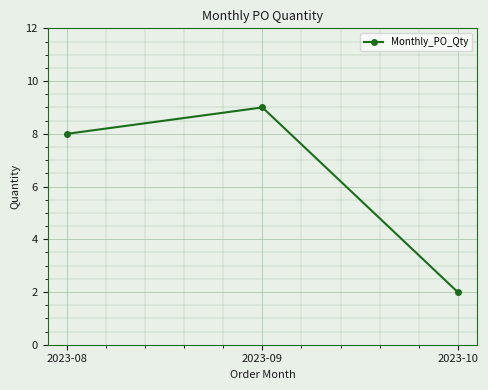

List the labels in order of value, smallest first.

2023-10, 2023-08, 2023-09